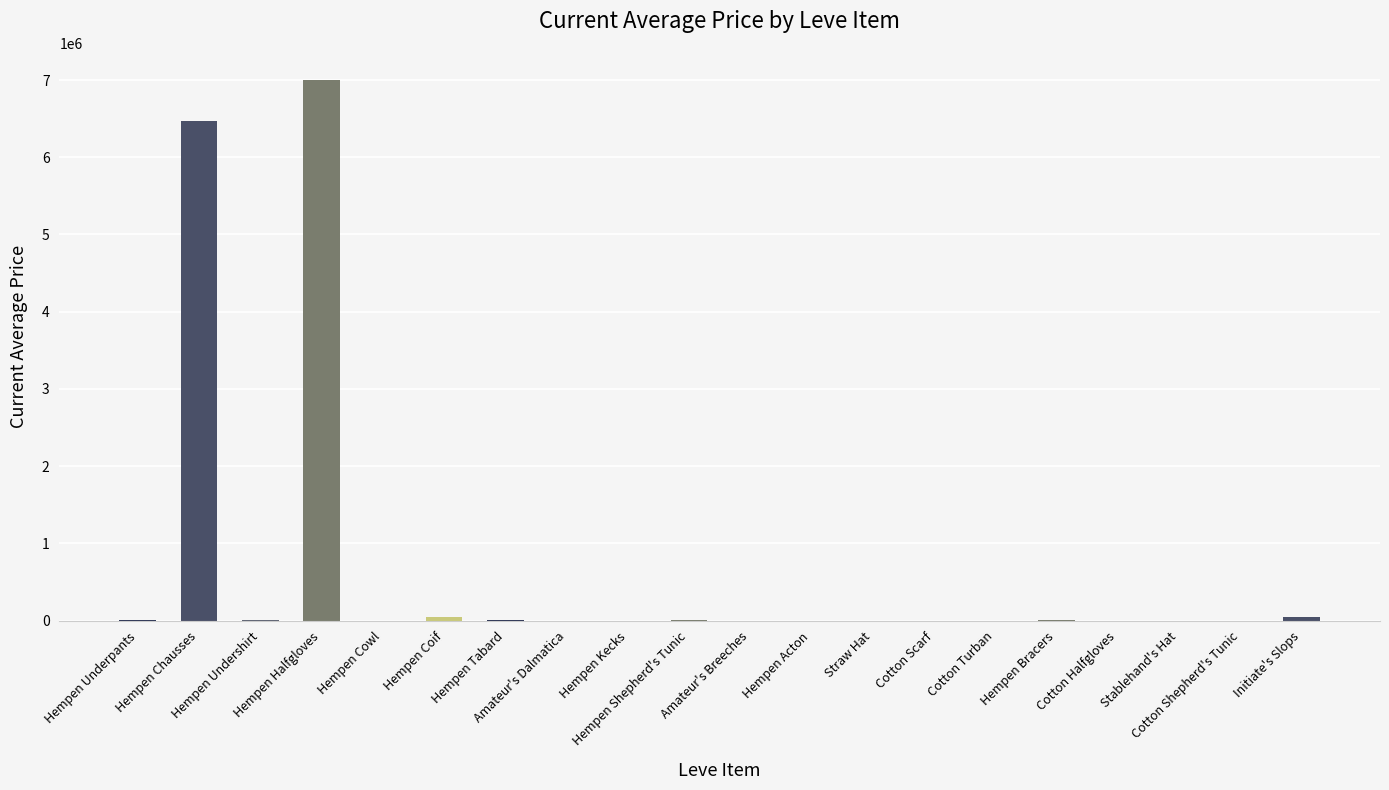

What value does the data have at Hempen Shepherd's Tunic, to the nearest 50?

10000